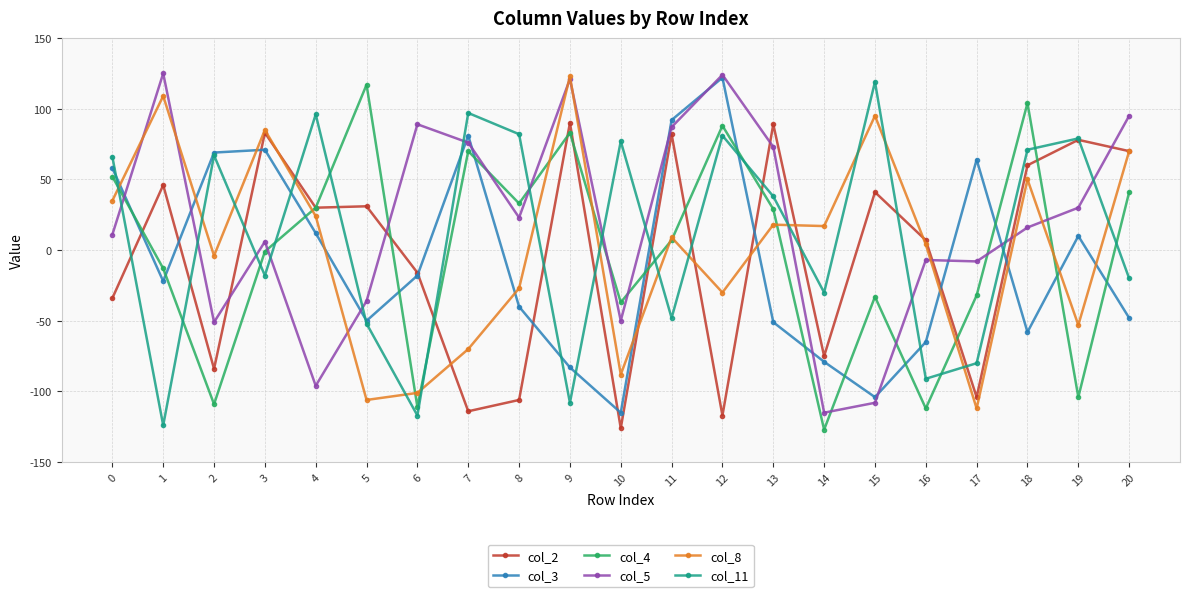

How many data points in col_5 are less than 16?

10